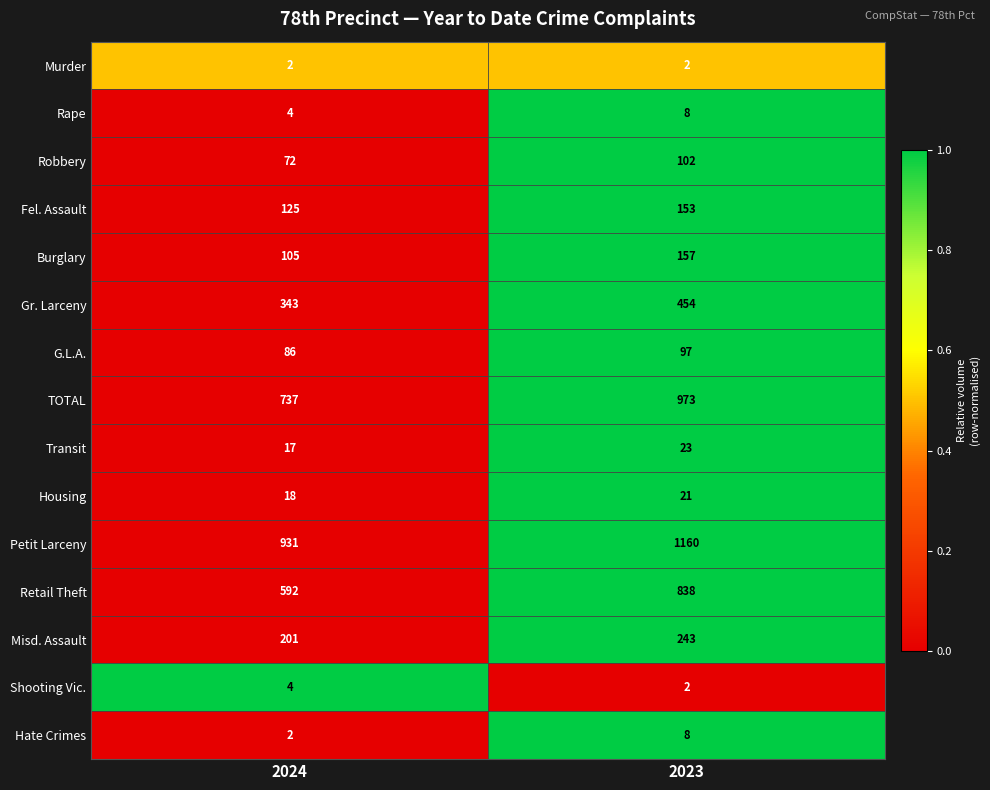

What is the sum of all Misd. Assault values?

444